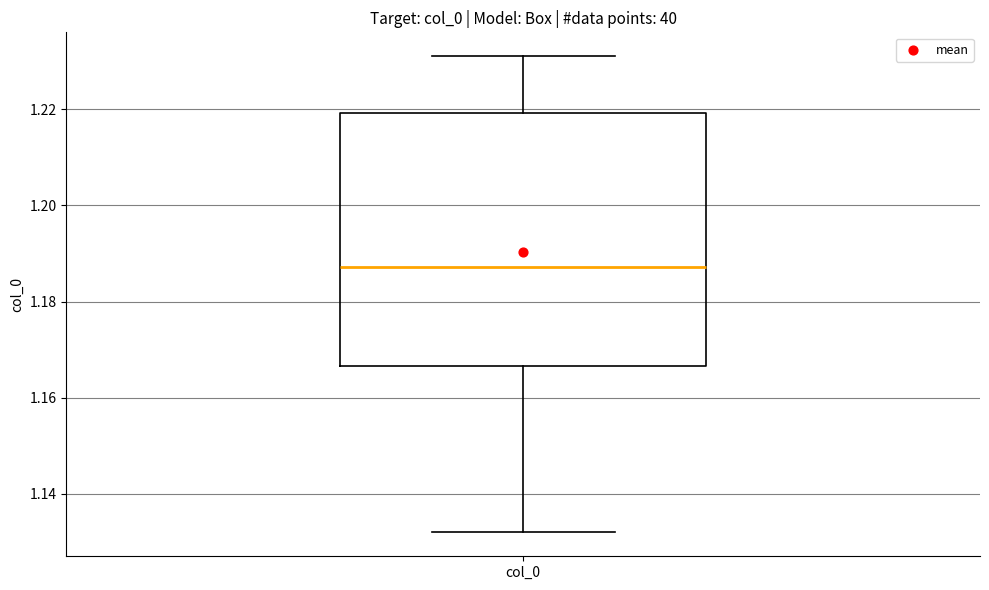

Transcribe this box plot: give where the median line is, the range the box spans, and where the two whiskers end, as read against the y-axis. The values are not printed on the chart, so give them approximately, as read against the axis.

median 1.188, box 1.166 to 1.220, whiskers 1.132 to 1.232